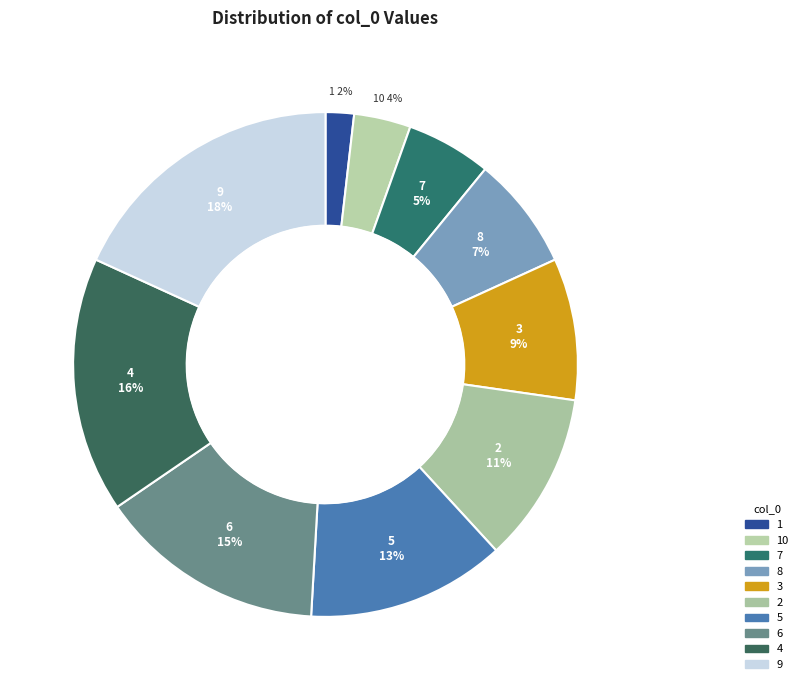

Which slice is the smallest?

1